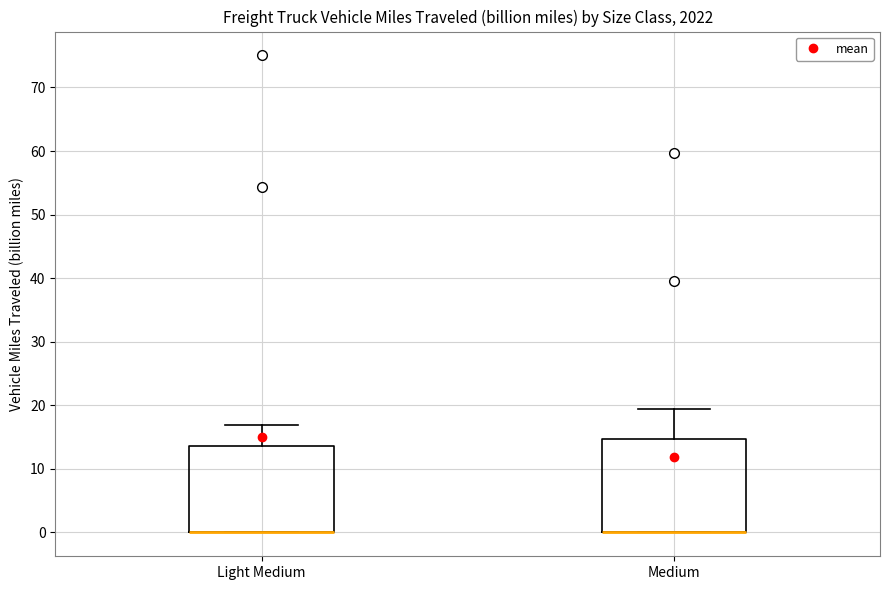

Which box is the tallest, from its lower edge to its upper edge?

Medium